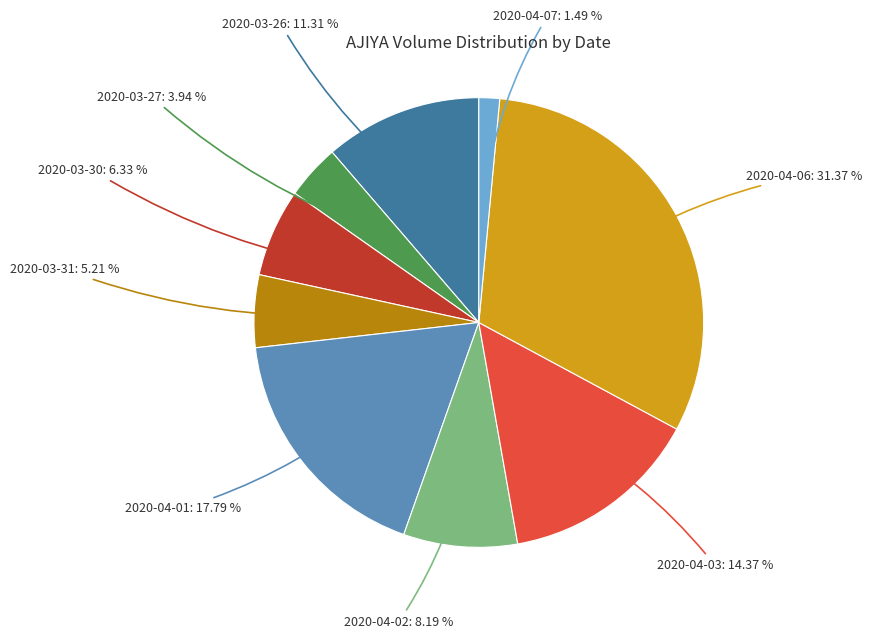

To the nearest percent, what is the average slice percentage?

11%